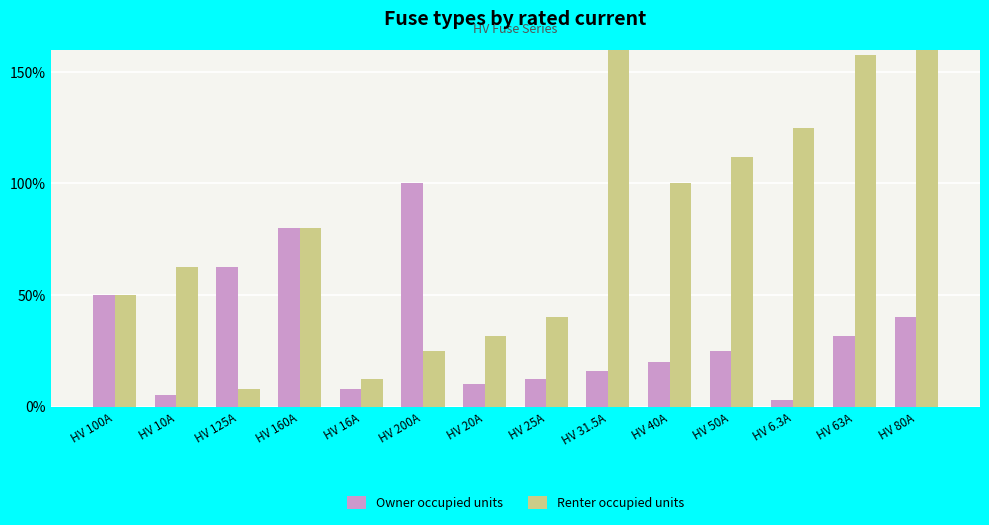

List the labels in order of Renter occupied units value, largest first.

HV 31.5A, HV 80A, HV 63A, HV 6.3A, HV 50A, HV 40A, HV 160A, HV 10A, HV 100A, HV 25A, HV 20A, HV 200A, HV 16A, HV 125A